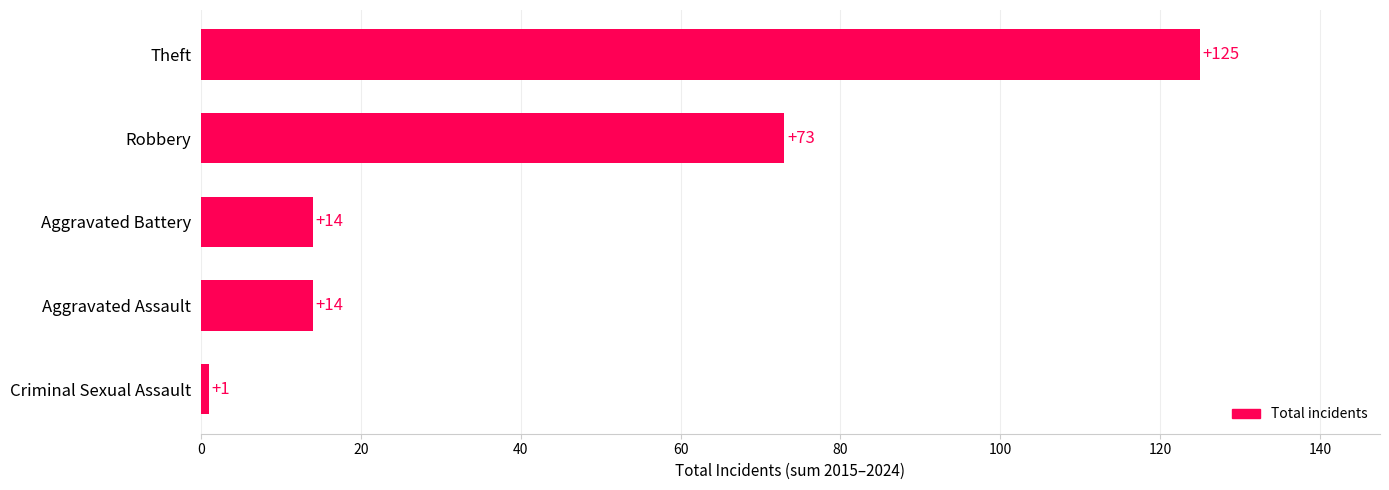

How many values are between 14 and 73?

3